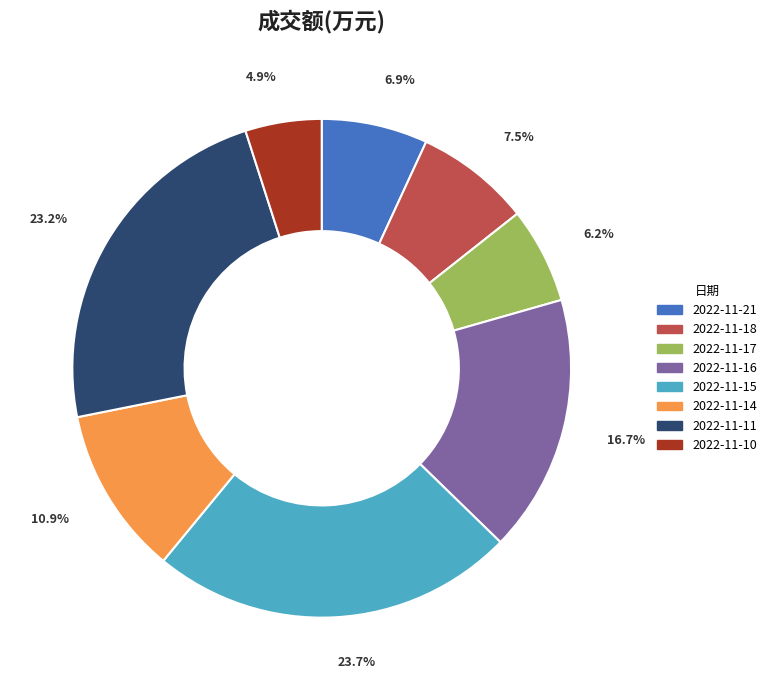

Approximately how many times larger is the value at 2022-11-15 compared to 2022-11-21?

3.4